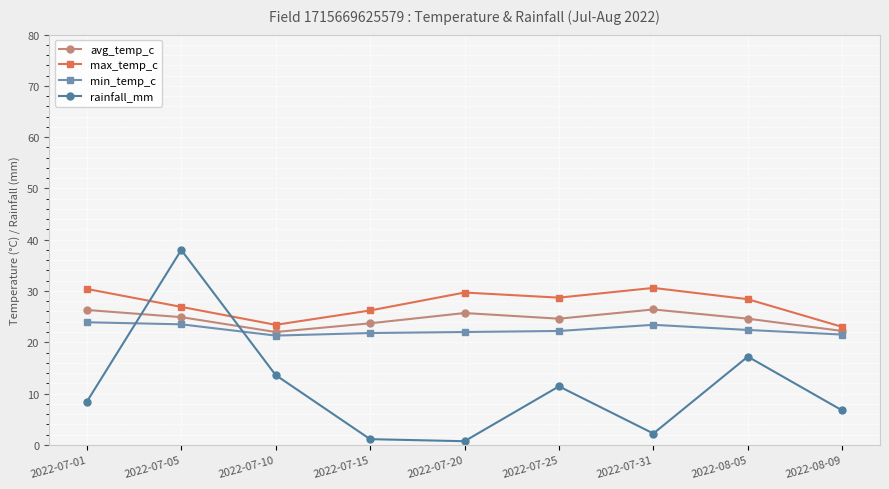

What is the difference between the avg_temp_c values at 2022-07-31 and 2022-07-15?

2.7